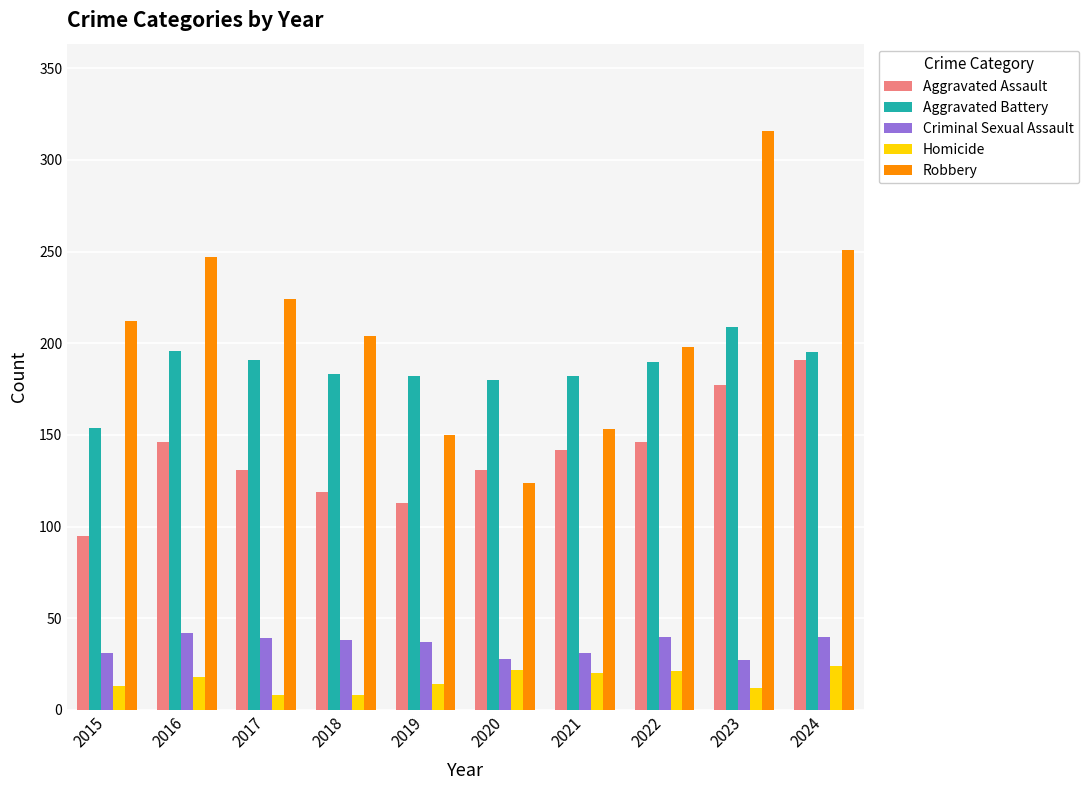

Is the value of Aggravated Assault at 2018 greater than the value of Aggravated Battery at 2022?

No